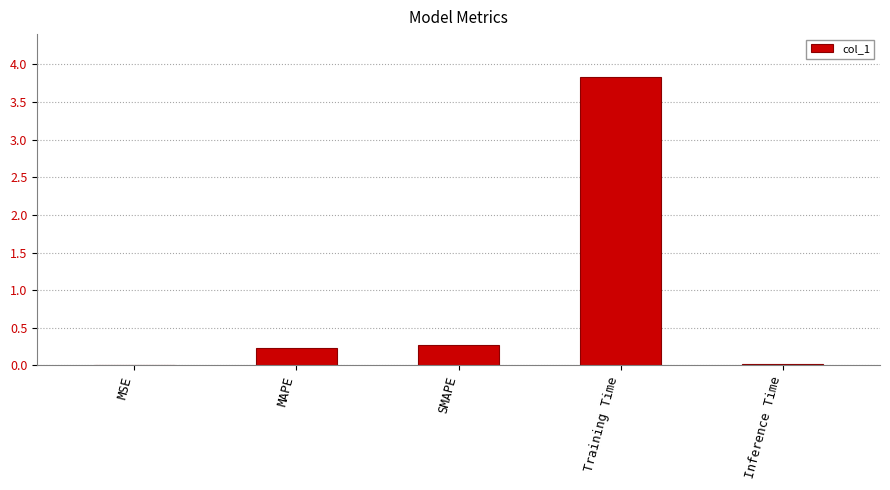

What is the sum of all values?

4.3